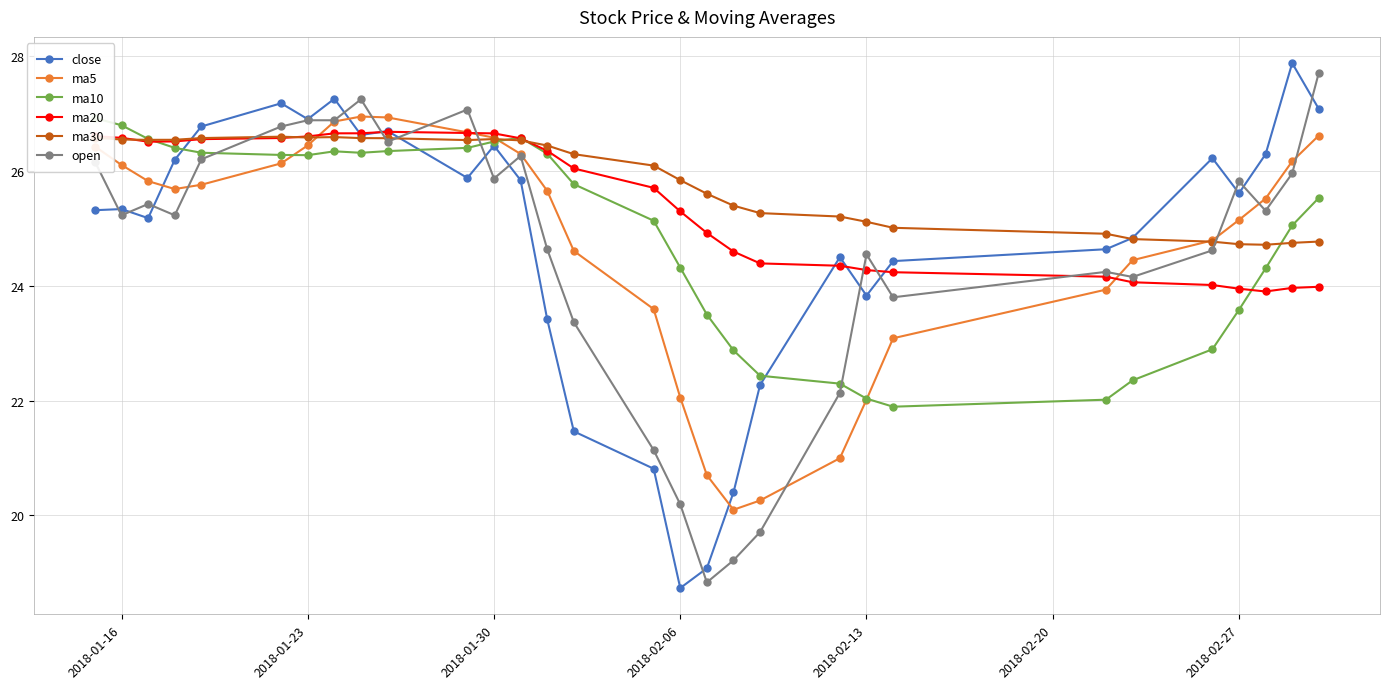

Reading left to right, extract all data points from this chart.

close: 25.3	25.3	25.2	26.2	26.8	27.2	26.9	27.3	26.6	26.7	25.9	26.4	25.8	23.4	21.5	20.8	18.7	19.1	20.4	22.3	24.5	23.8	24.4	24.6	24.8	26.2	25.6	26.3	27.9	27.1
ma5: 26.4	26.1	25.8	25.7	25.8	26.1	26.4	26.9	26.9	26.9	26.7	26.6	26.3	25.7	24.6	23.6	22.1	20.7	20.1	20.3	21.0	22.0	23.1	23.9	24.4	24.8	25.1	25.5	26.2	26.6
ma10: 26.9	26.8	26.6	26.4	26.3	26.3	26.3	26.3	26.3	26.3	26.4	26.5	26.6	26.3	25.8	25.1	24.3	23.5	22.9	22.4	22.3	22.0	21.9	22.0	22.4	22.9	23.6	24.3	25.1	25.5
ma20: 26.6	26.6	26.5	26.5	26.6	26.6	26.6	26.7	26.7	26.7	26.7	26.7	26.6	26.4	26.0	25.7	25.3	24.9	24.6	24.4	24.3	24.3	24.2	24.2	24.1	24.0	23.9	23.9	24.0	24.0
ma30: 26.6	26.5	26.5	26.5	26.6	26.6	26.6	26.6	26.6	26.6	26.5	26.6	26.5	26.4	26.3	26.1	25.8	25.6	25.4	25.3	25.2	25.1	25.0	24.9	24.8	24.8	24.7	24.7	24.7	24.8
open: 26.2	25.2	25.4	25.2	26.2	26.8	26.9	26.9	27.2	26.5	27.1	25.9	26.3	24.6	23.4	21.1	20.2	18.8	19.2	19.7	22.1	24.5	23.8	24.2	24.2	24.6	25.8	25.3	26.0	27.7